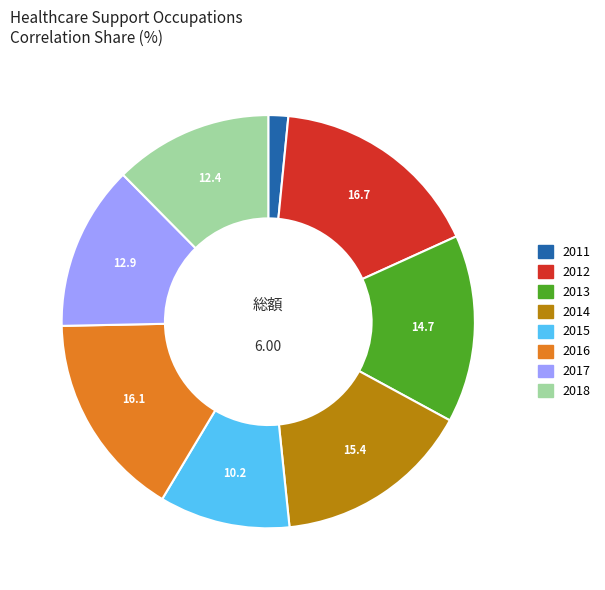

Combined, do 2017 and 2013 account for over 50%?

No